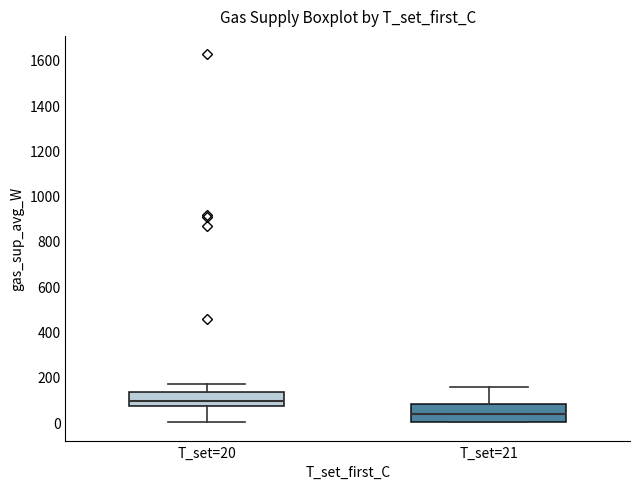

Reading left to right, read every box against the y-axis: the position of its median line, the range the box covers, and the ends of its whiskers. The values are not printed on the chart, so give them approximately, as read against the axis.

T_set=20: median 100, box 80 to 140, whiskers 0 to 160
T_set=21: median 40, box 0 to 80, whiskers 0 to 160